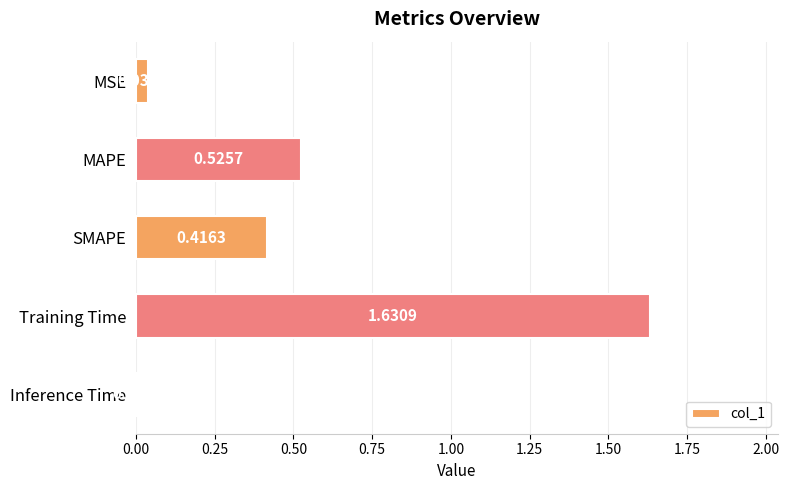

Which label corresponds to the smallest value in the chart?

Inference Time